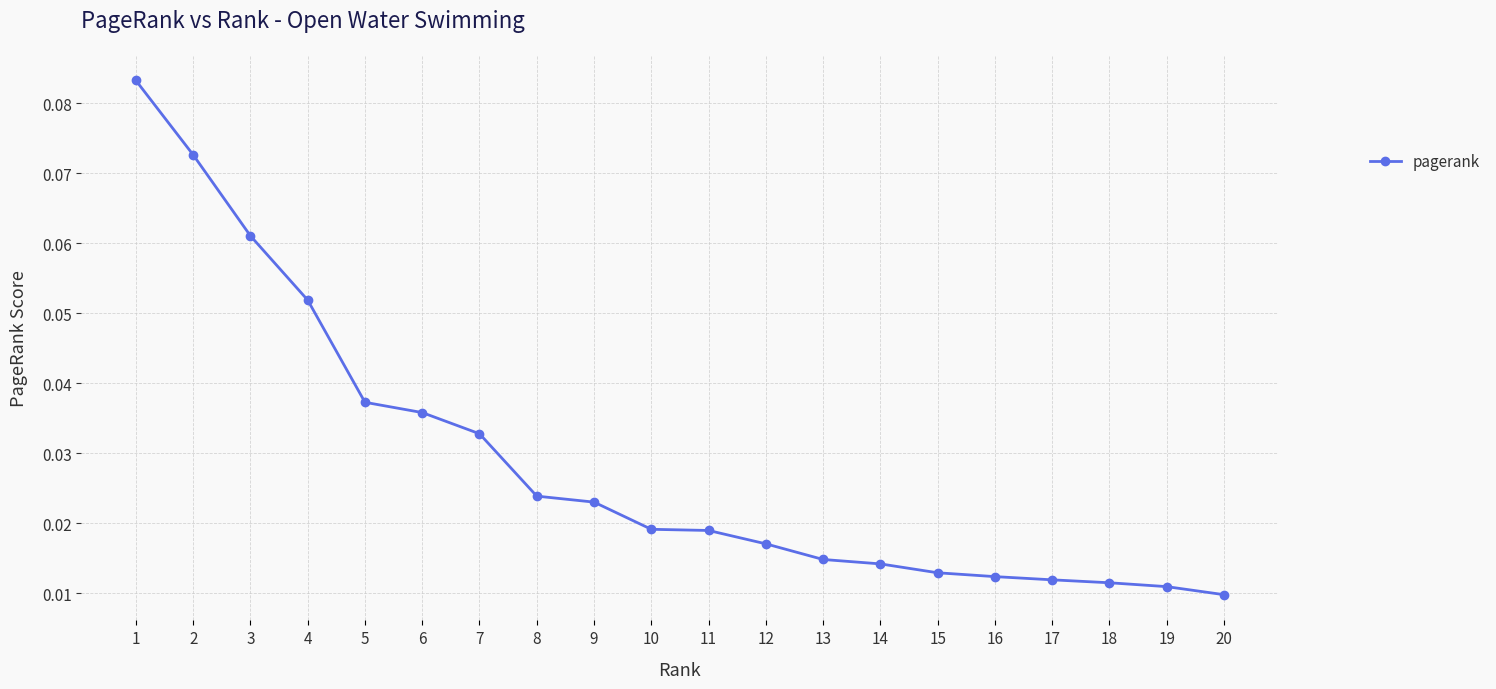

What is the sum of all values?

0.6